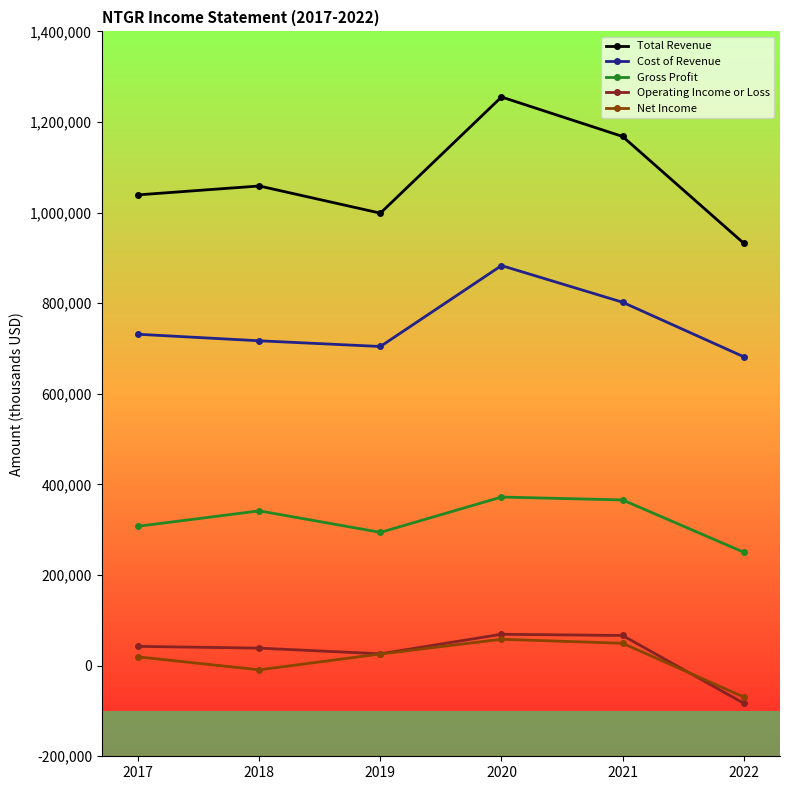

How many lines are shown in the chart?

5